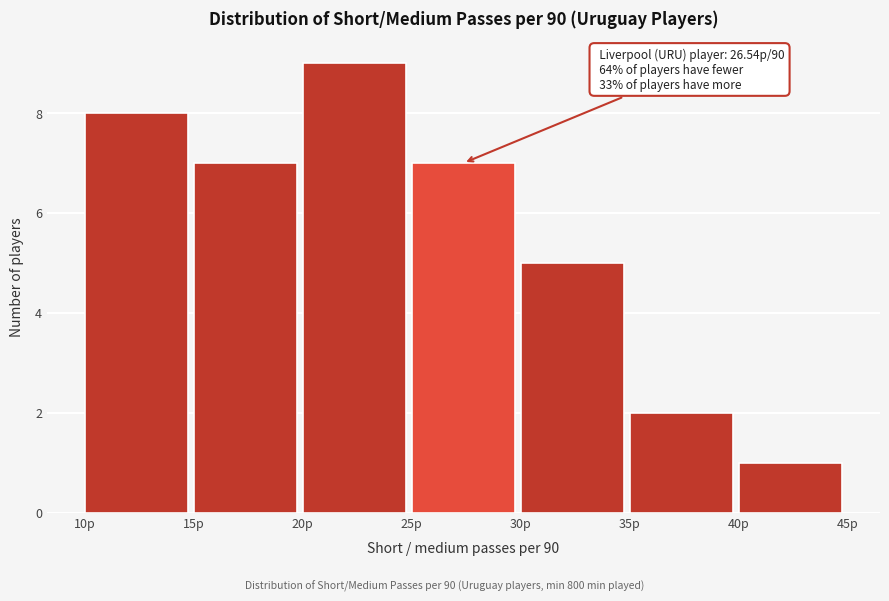

Over which range of the x-axis is the bar tallest?

20 to 25